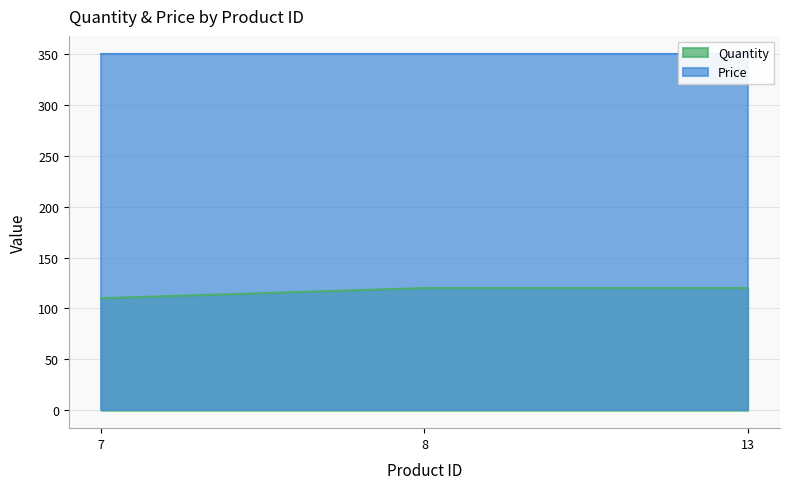

Is it true that Quantity equals 120 at 8?

True